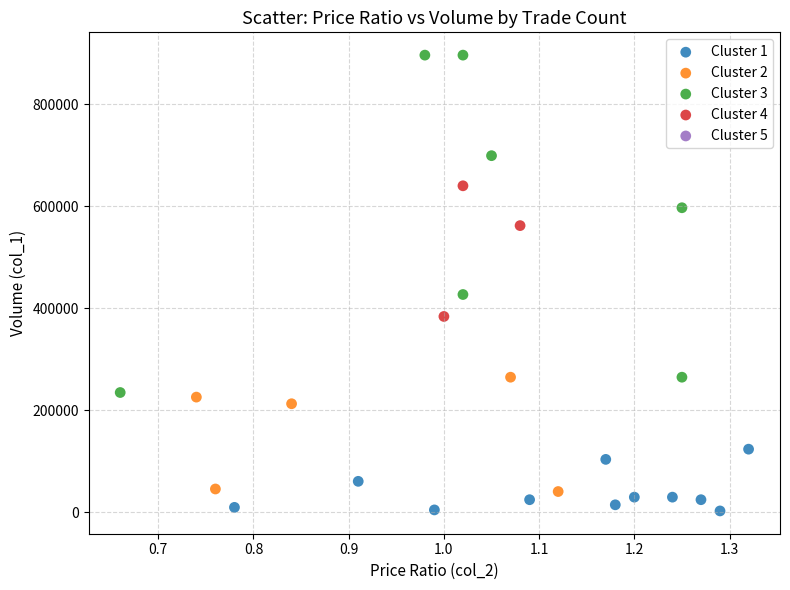

Which series contains the highest Y value?

Cluster 3